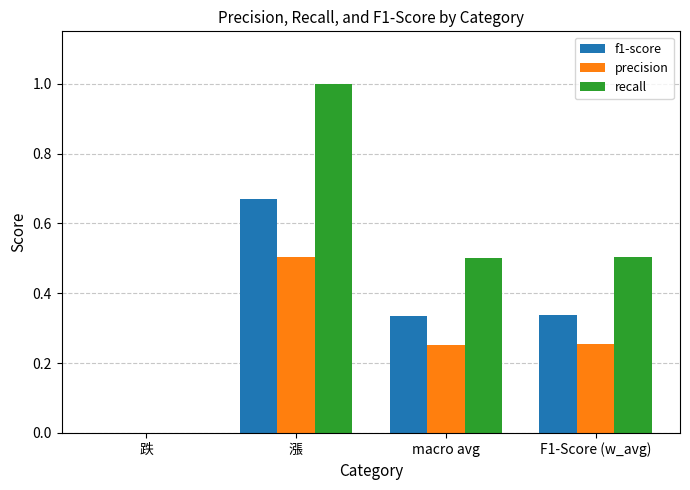

What is the maximum value shown in the chart?

1.0